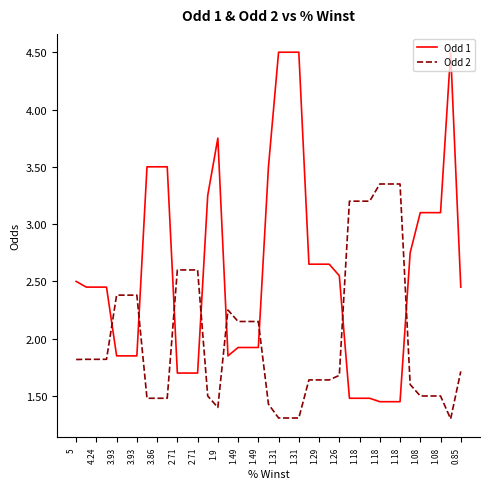

Rank the series by their maximum value, from highest to lowest.

Odd 1, Odd 2